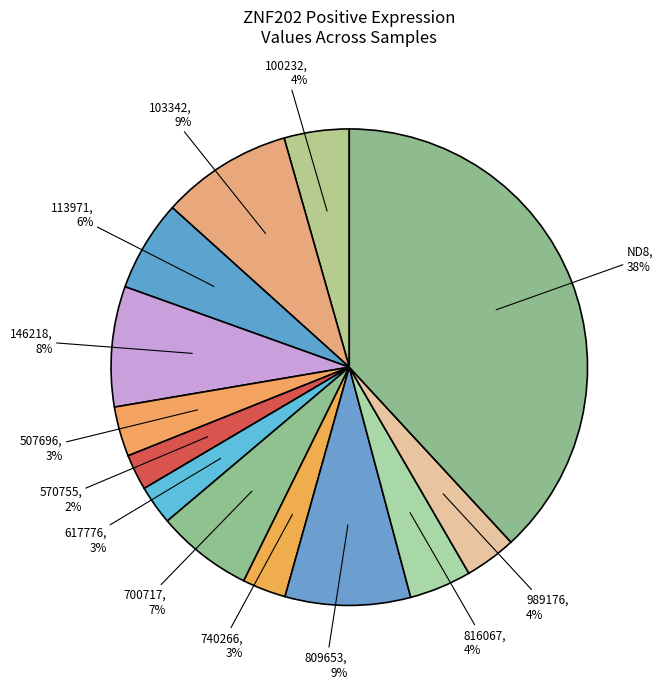

To the nearest percent, what is the average slice percentage?

8%